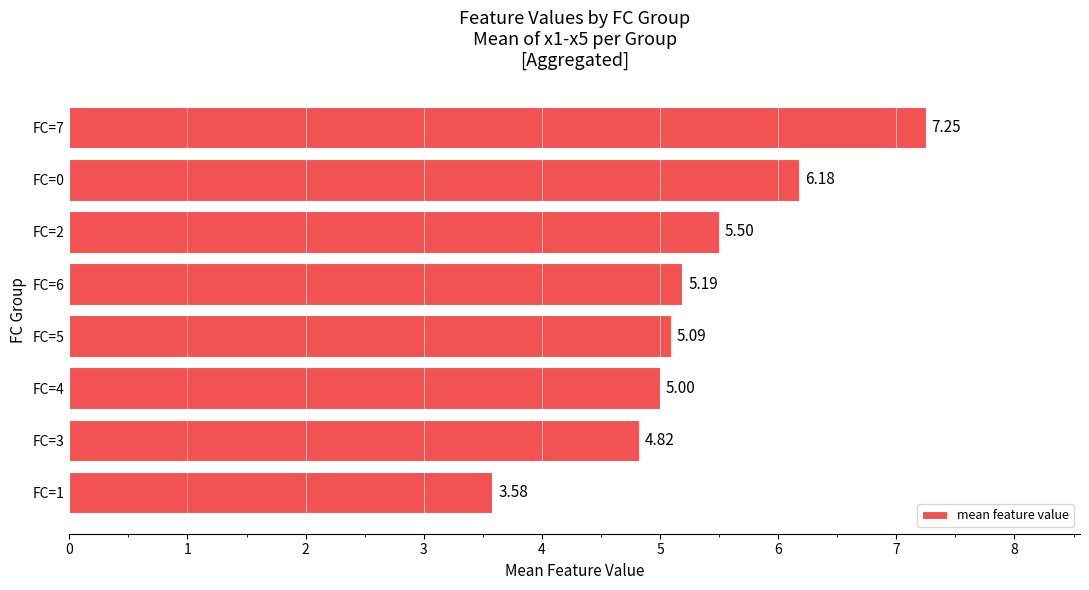

Rank the categories by value from highest to lowest.

FC=7, FC=0, FC=2, FC=6, FC=5, FC=4, FC=3, FC=1